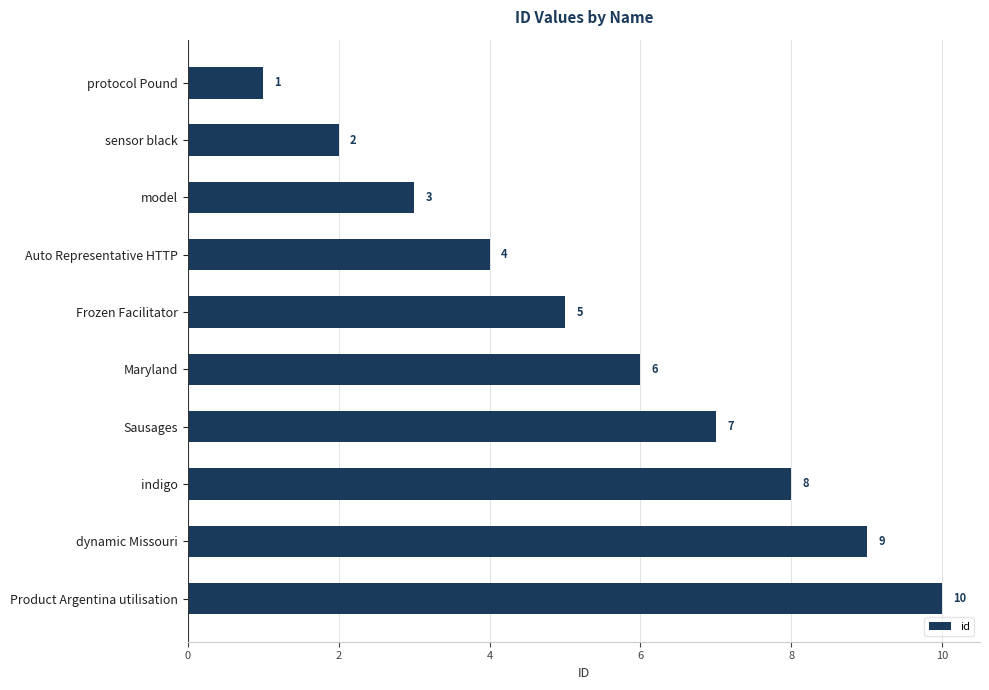

At which label is the value closest to 5?

Frozen Facilitator